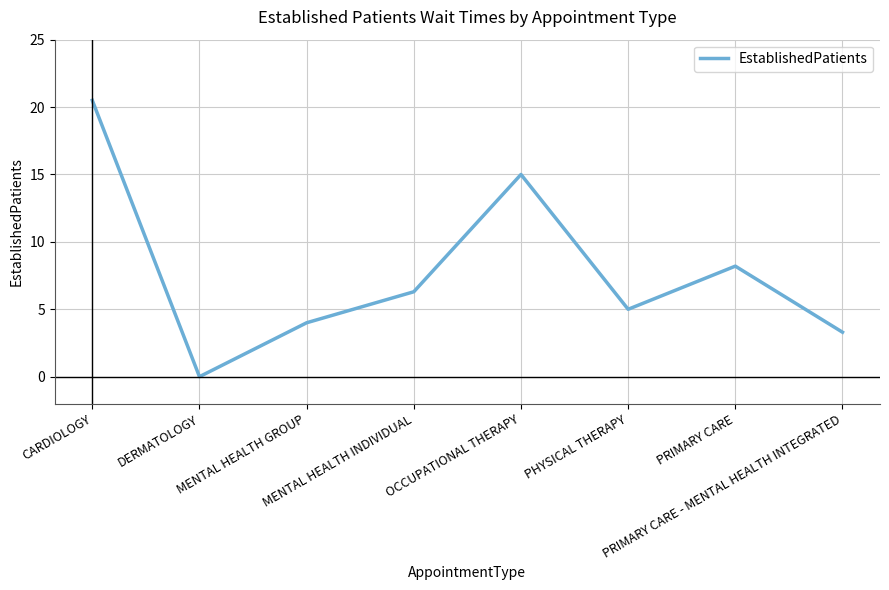

What is the ratio of the value at MENTAL HEALTH INDIVIDUAL to the value at PRIMARY CARE?

0.8